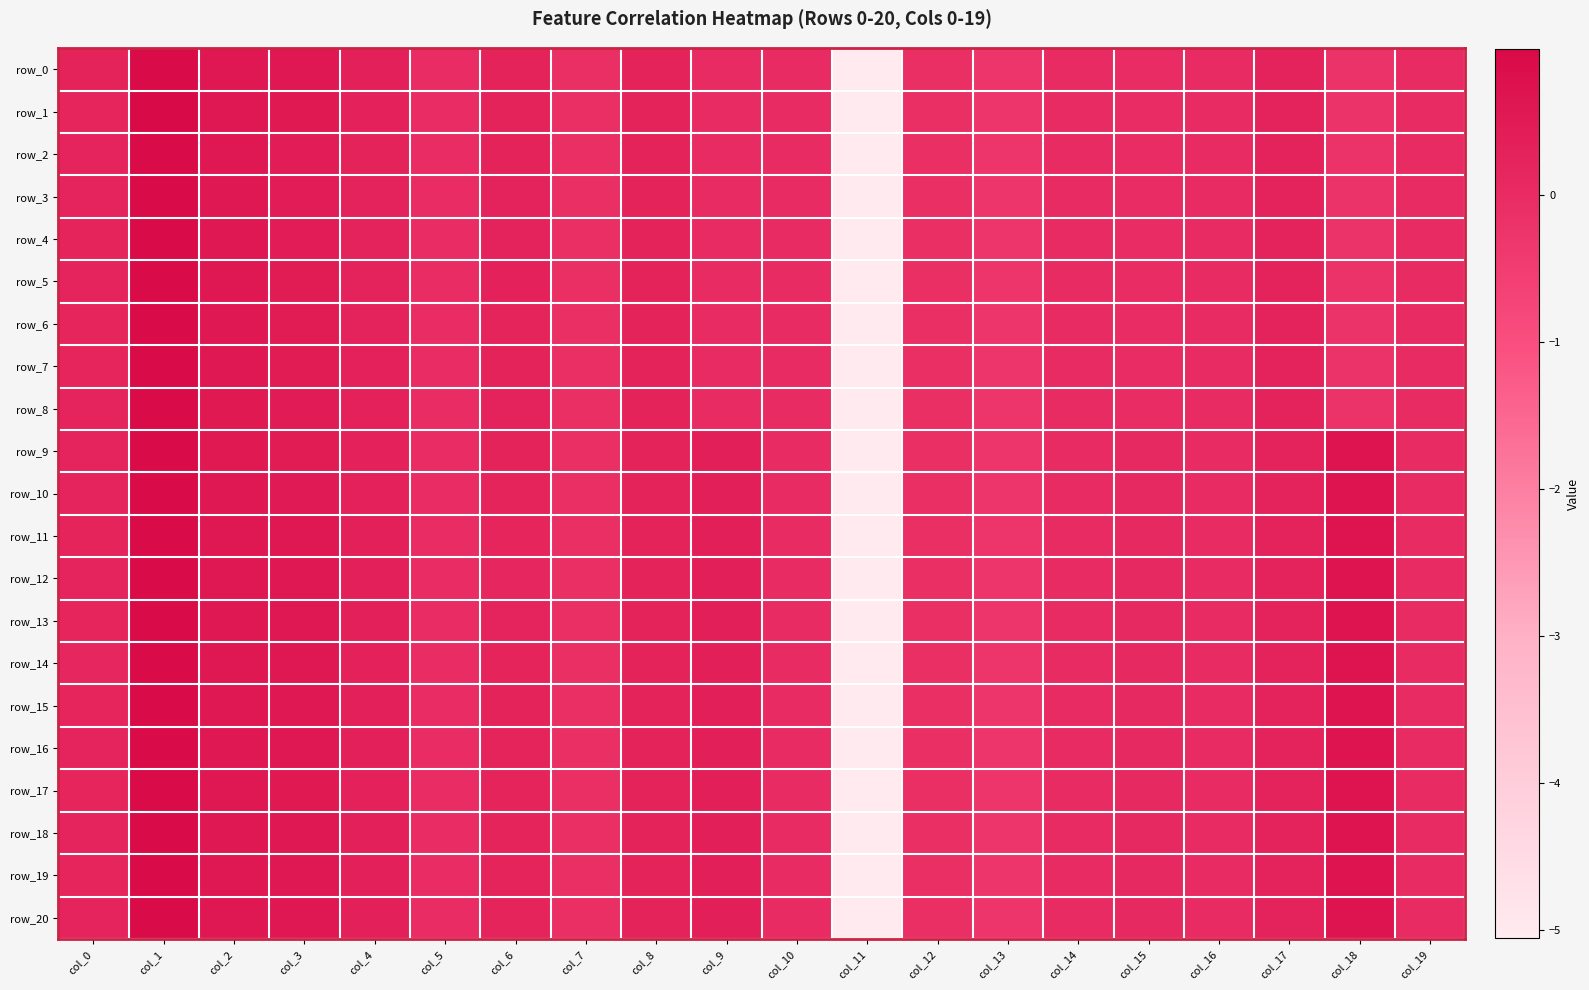

How many values in the row_0 series exceed 0?

9